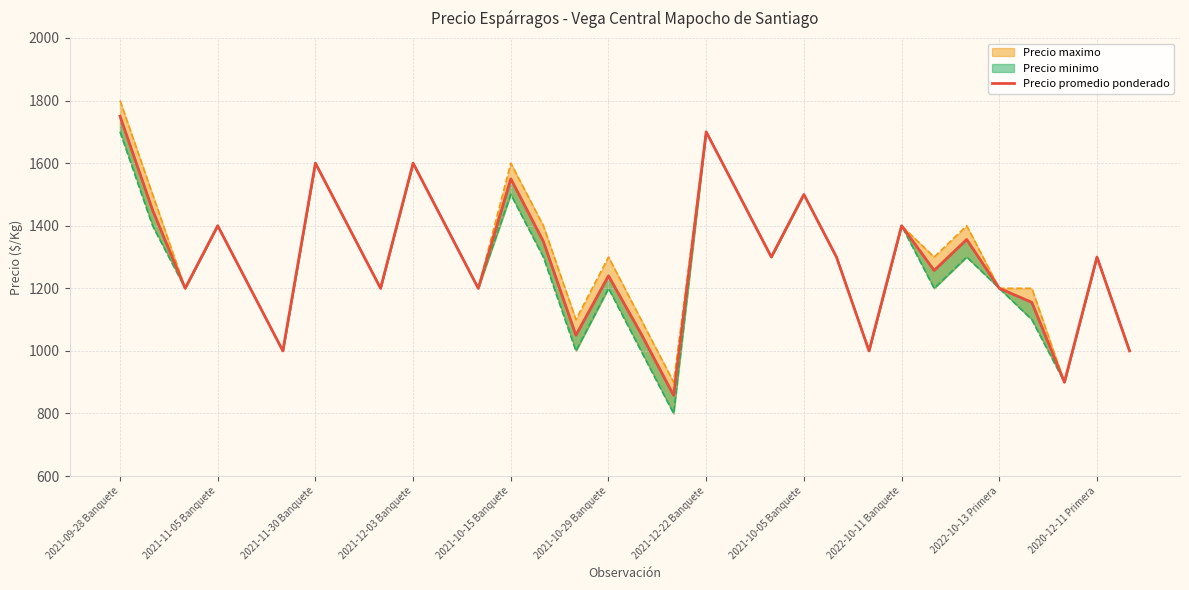

Is it true that the value at 2022-10-13 Primera is 1200?

True